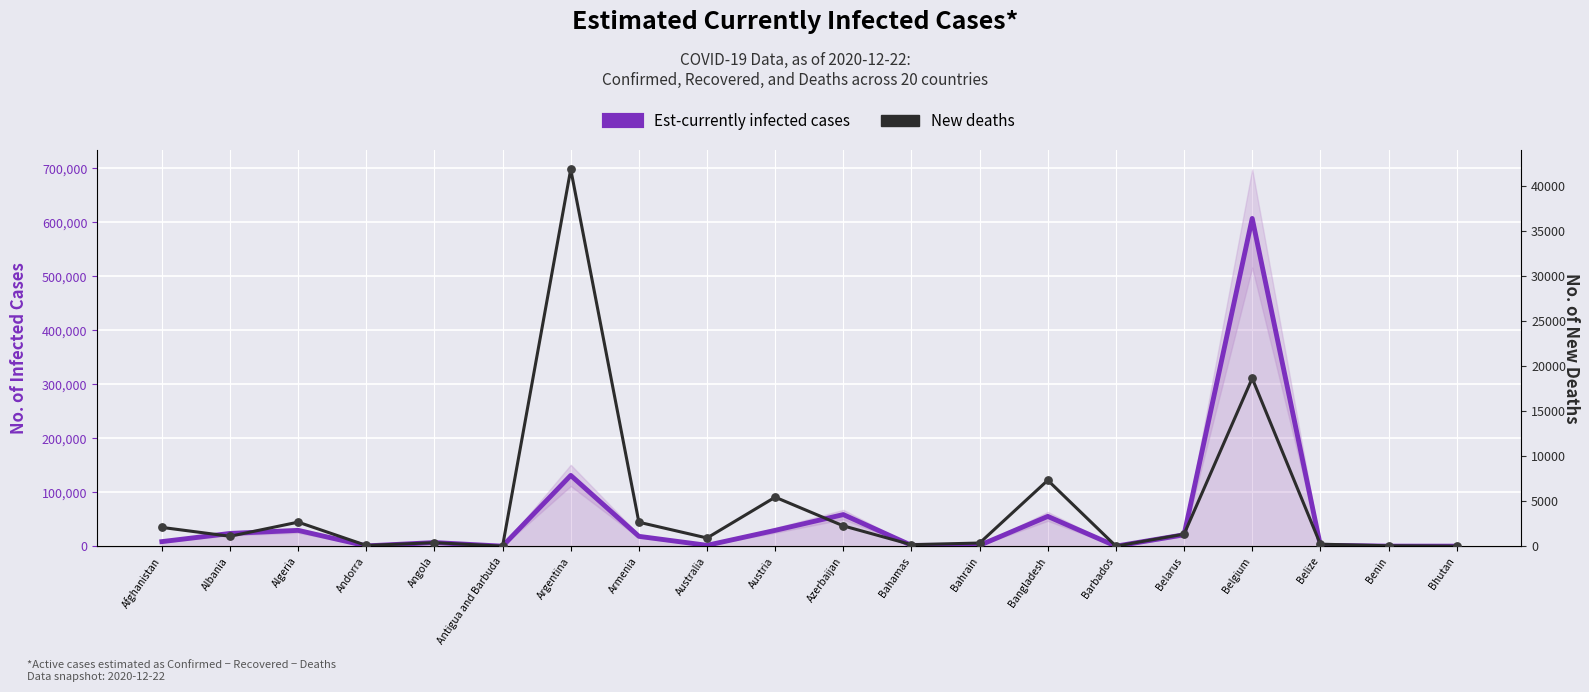

Which series has the largest total across all categories?

Est-currently infected cases